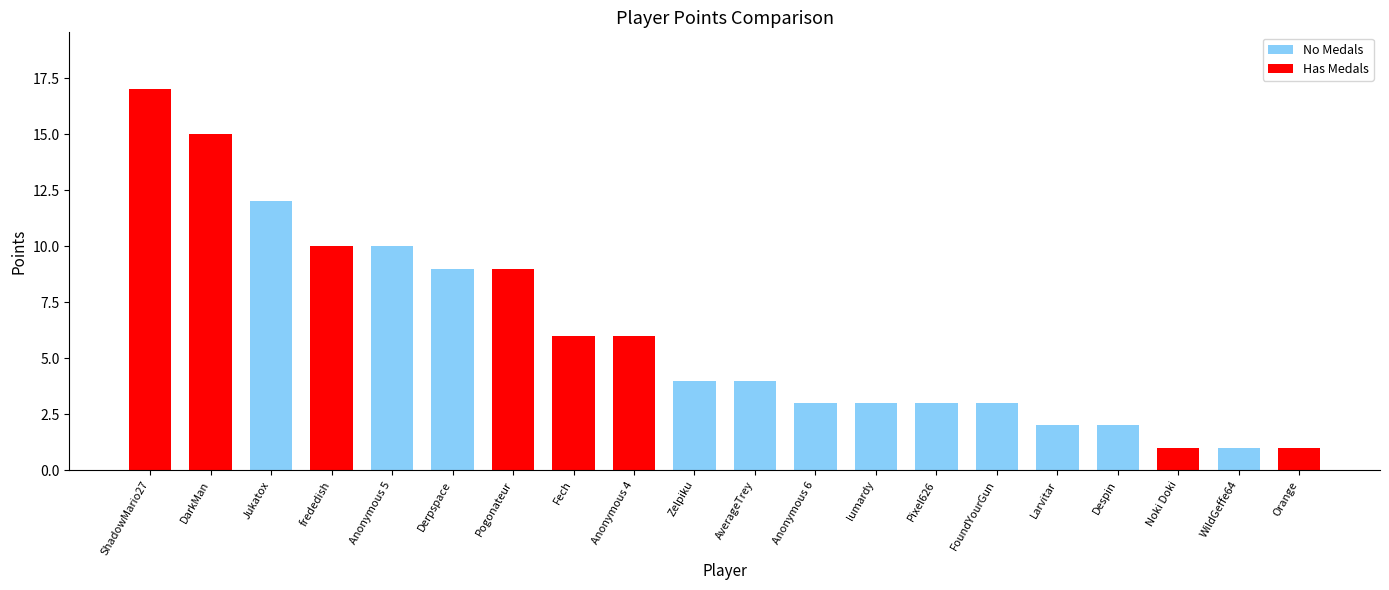

What is the difference between the maximum and minimum values?

16